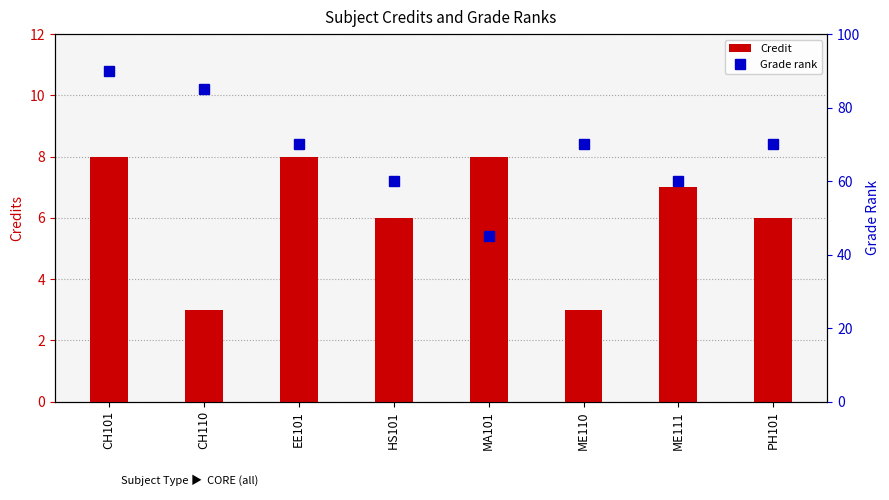

How many values in the Grade rank series exceed 70?

2